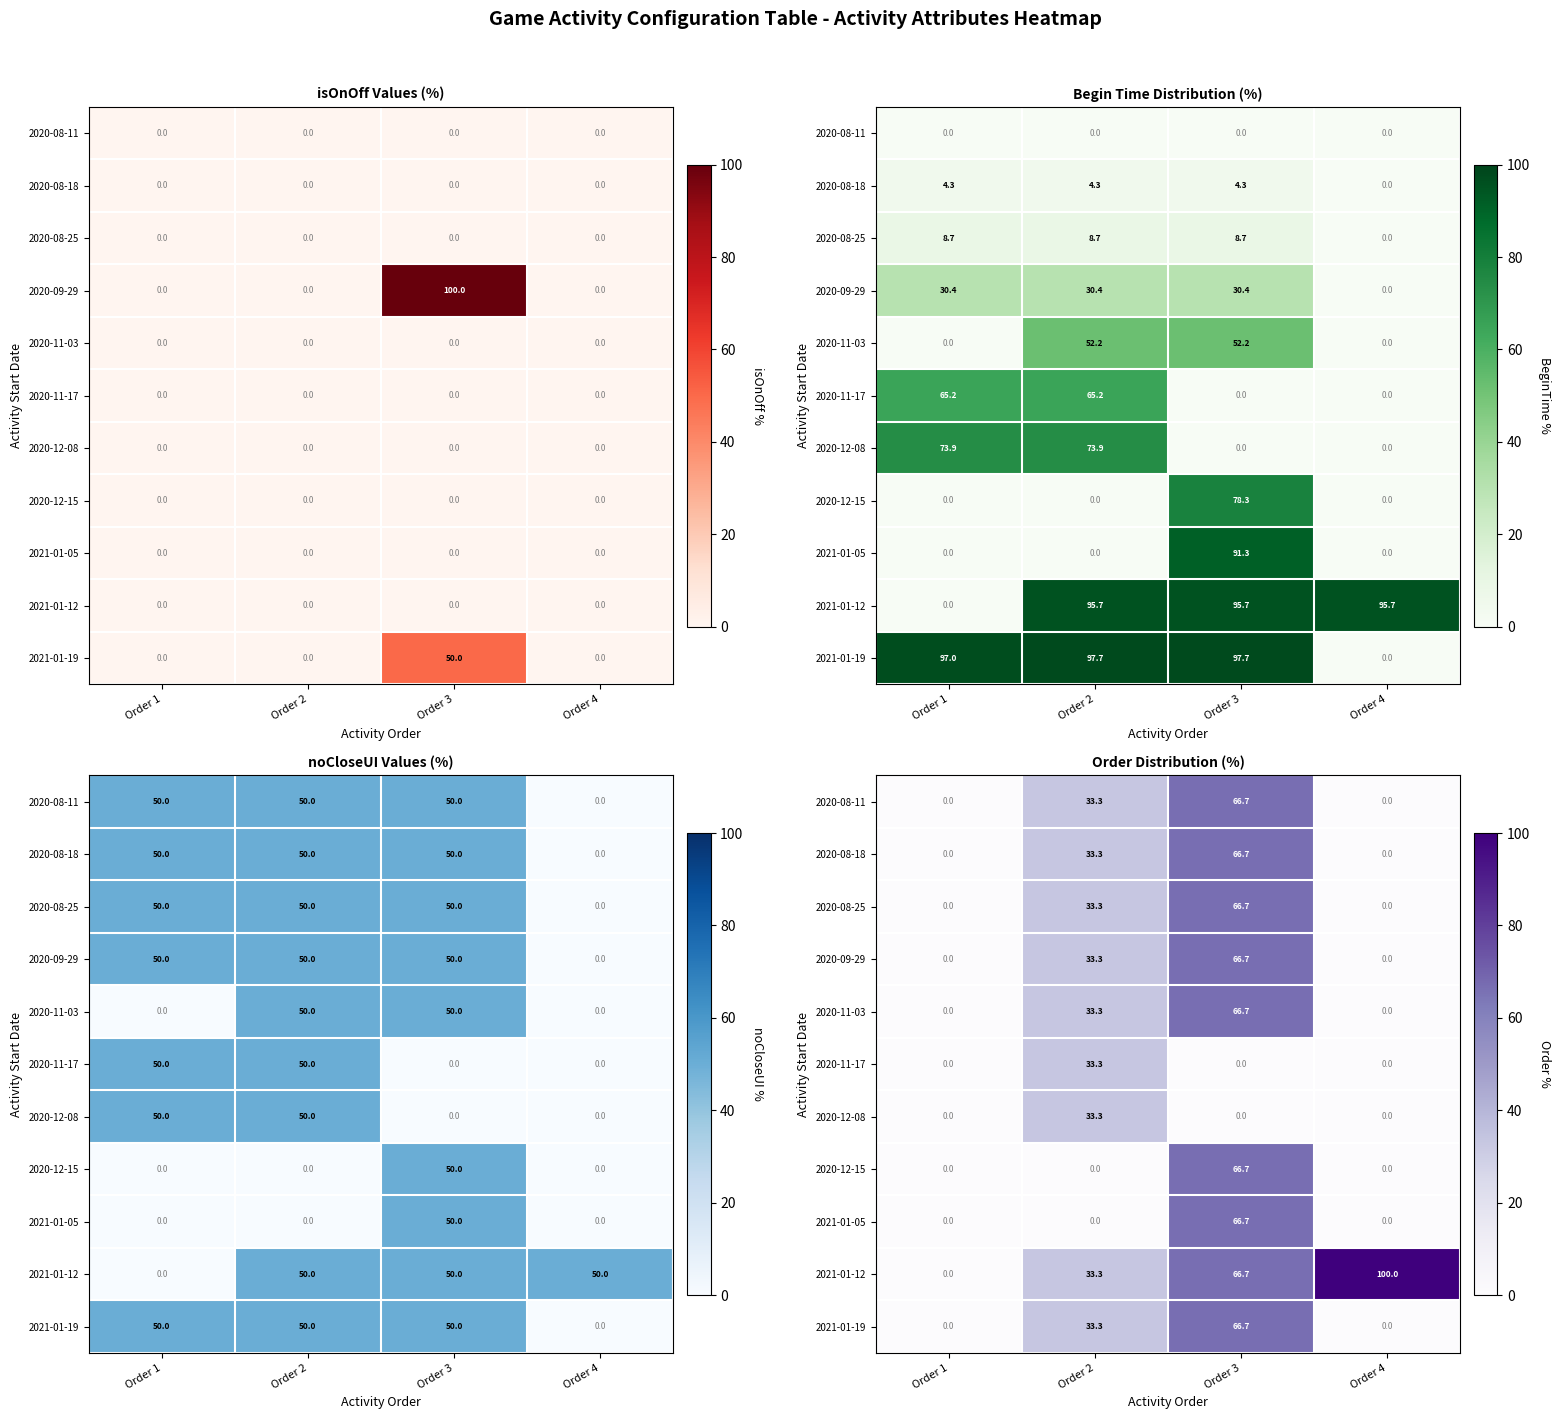

What is the total value across all series at Order 2?

300.0